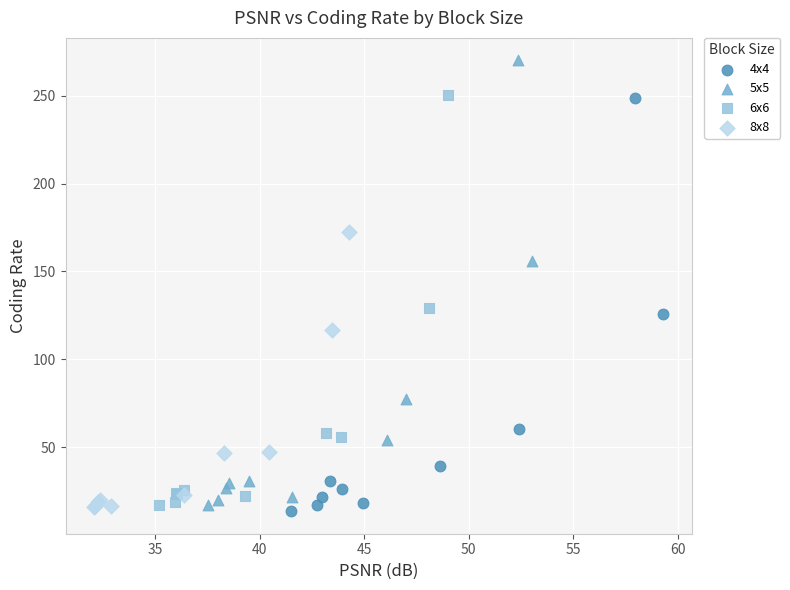

Which series contains the highest Y value?

5x5